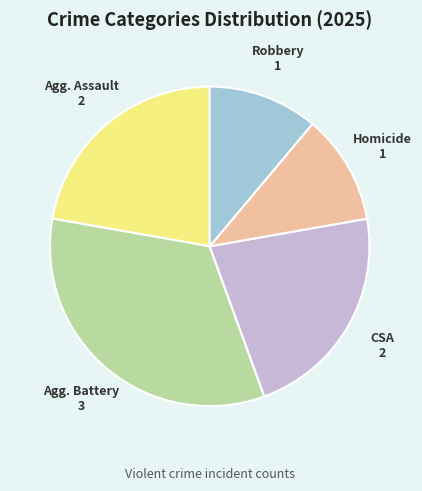

Is there any slice that represents more than half of the pie?

No